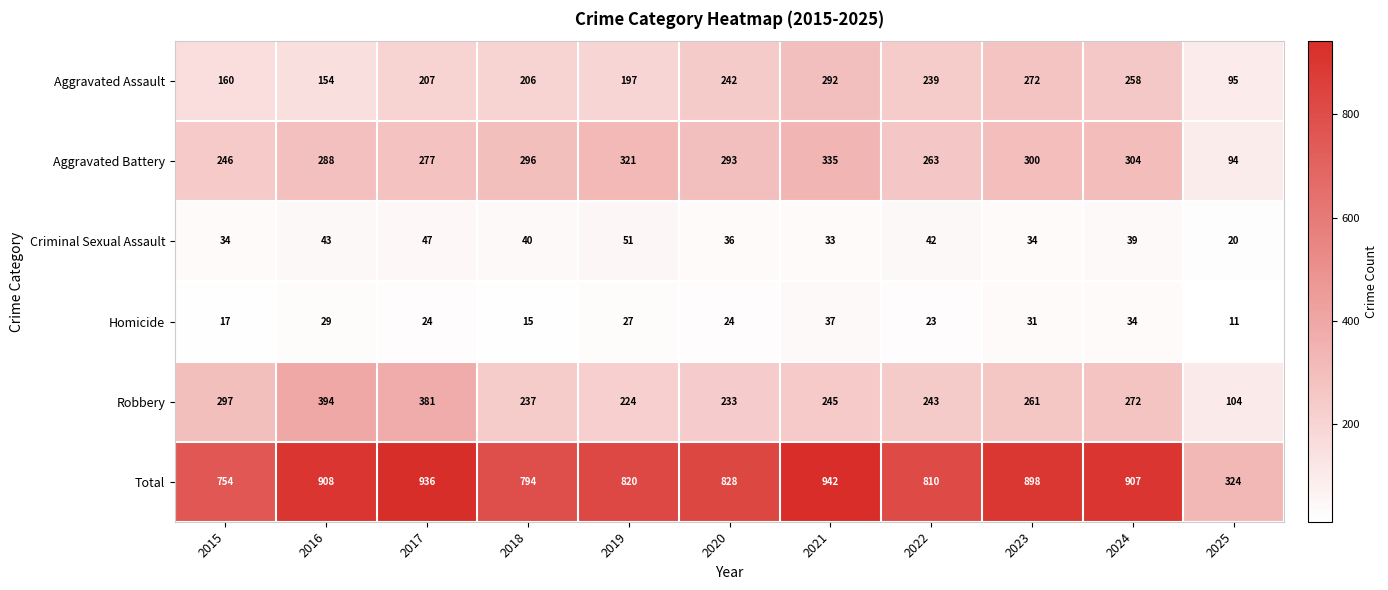

At which label is Total closest to 633?

2015